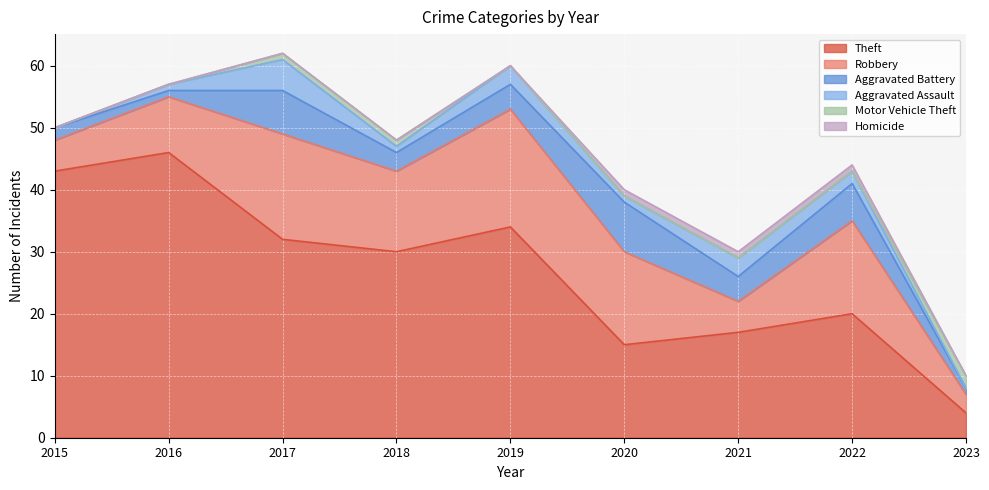

Where is the first local maximum for Robbery?

2017